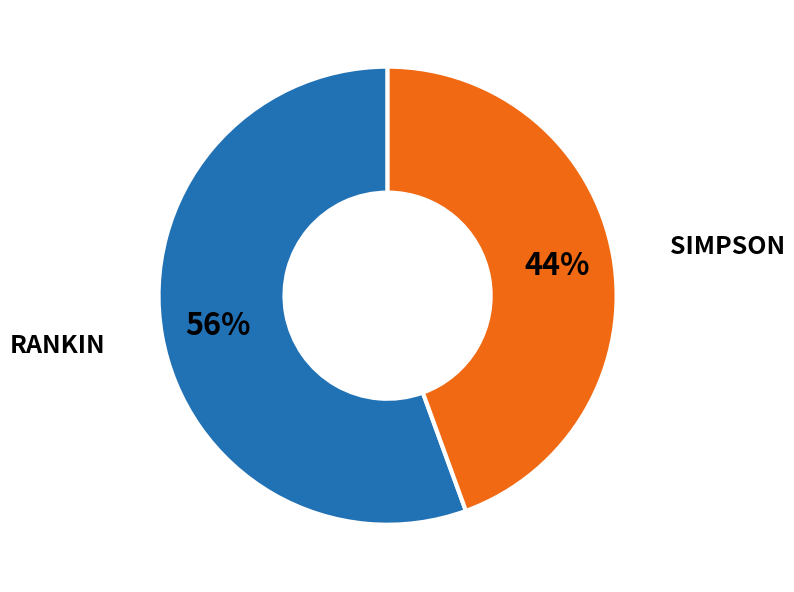

Is there a majority slice in this chart?

Yes